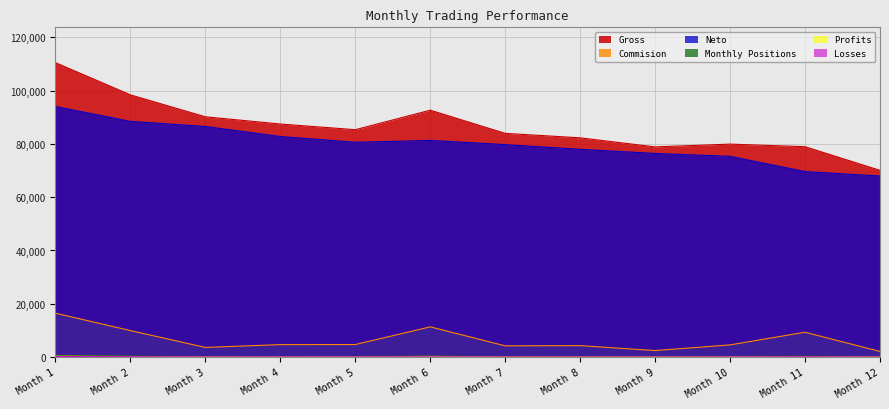

Which series has the widest spread of values?

Gross